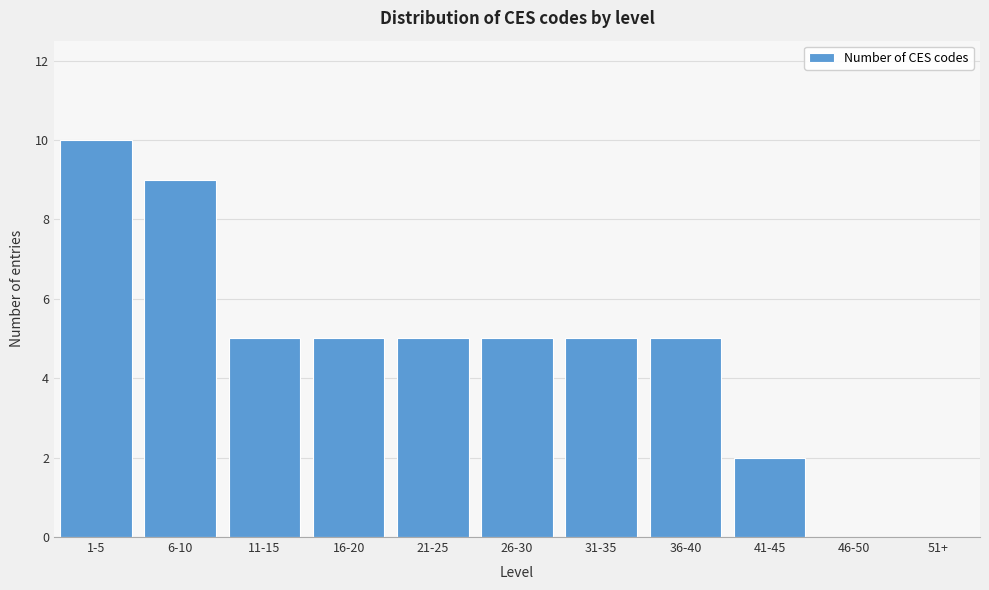

Reading left to right, transcribe all the data shown in this chart.

1-5=10	6-10=9	11-15=5	16-20=5	21-25=5	26-30=5	31-35=5	36-40=5	41-45=2	46-50=0	51+=0